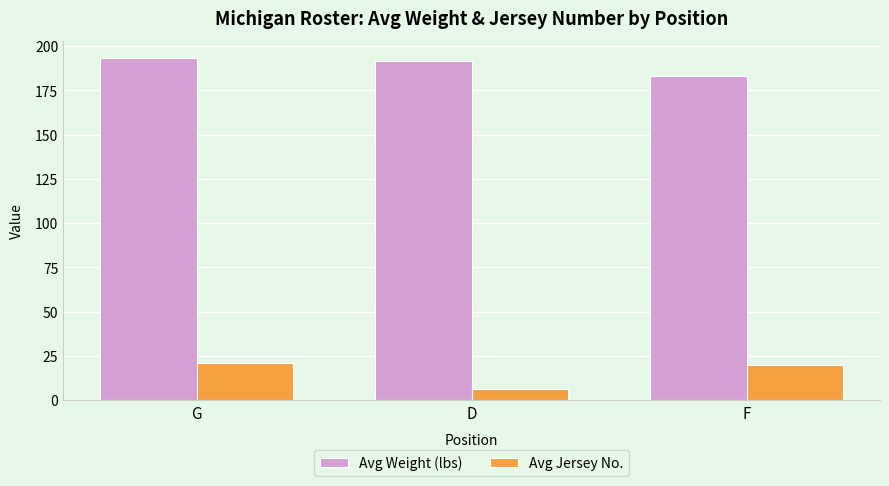

What is the label of the 1st bar from the left?

G